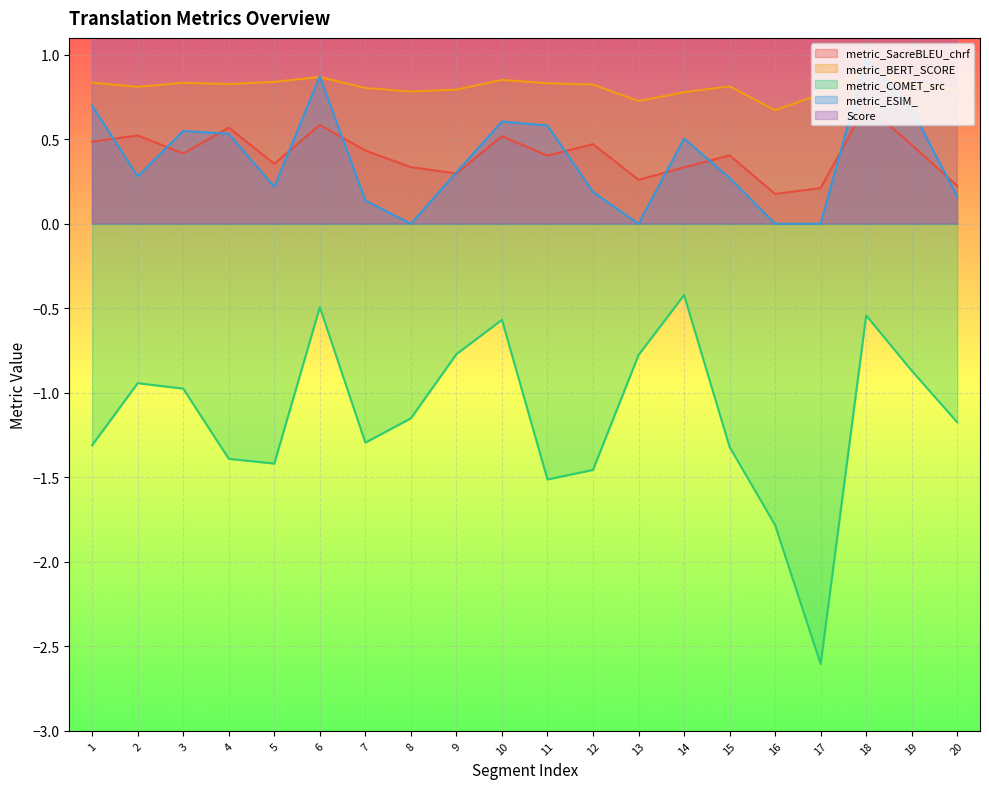

What is the difference between the Score values at 7 and 19?

31.0